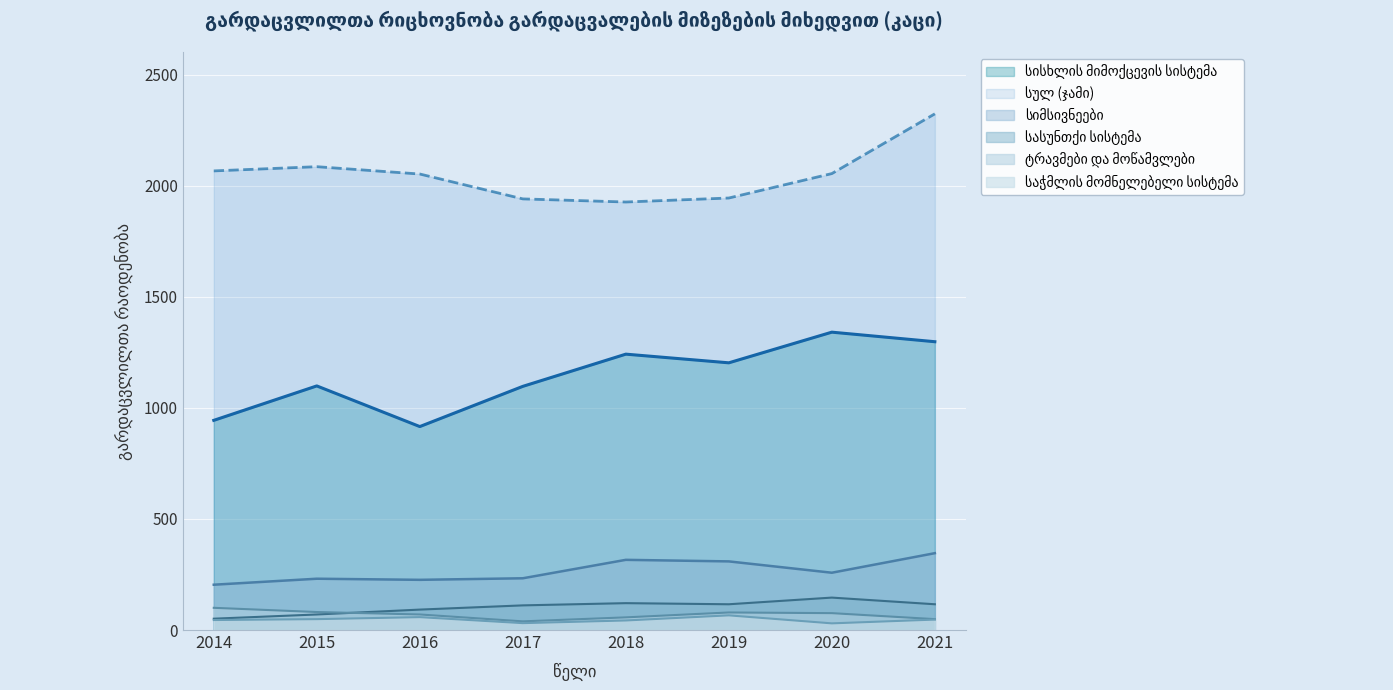

What is the spread (max minus min) of values at 2017?

1910